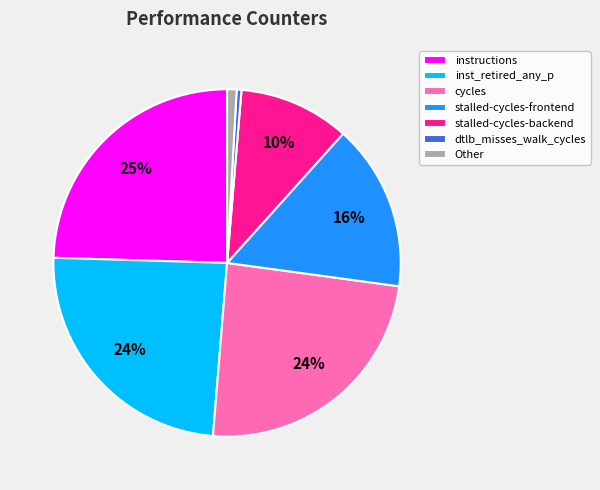

Combined, do Other and dtlb_misses_walk_cycles account for over 50%?

No